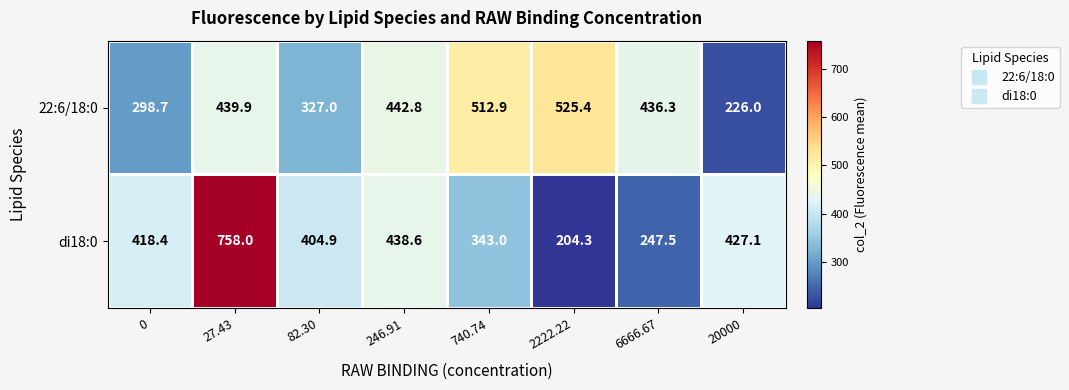

What is the sum of the di18:0 values at 740.74 and 246.91?

781.6